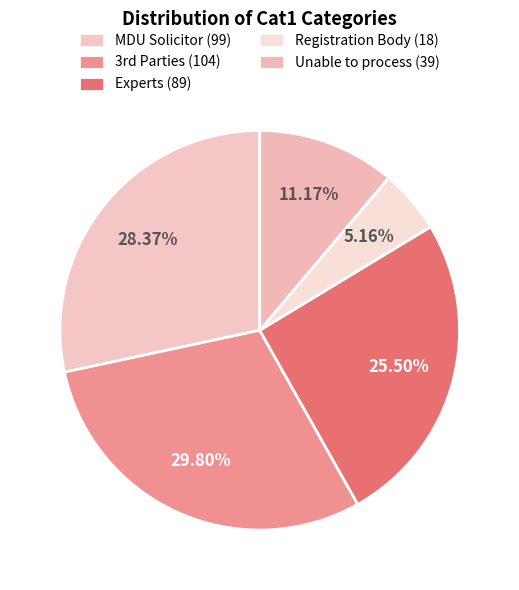

Count the number of slices in the pie.

5